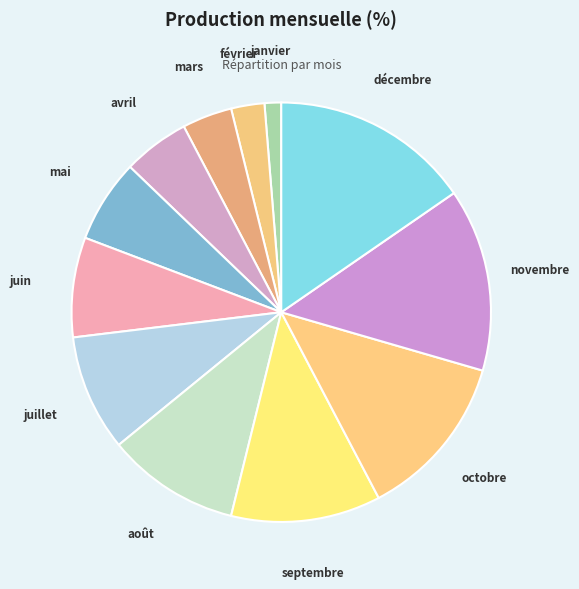

How many segments does this pie chart have?

12